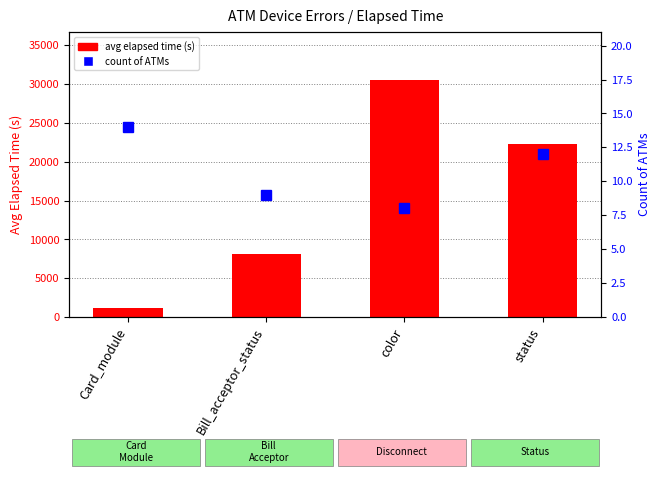

Is it true that avg elapsed time (s) equals 36588 at status?

False